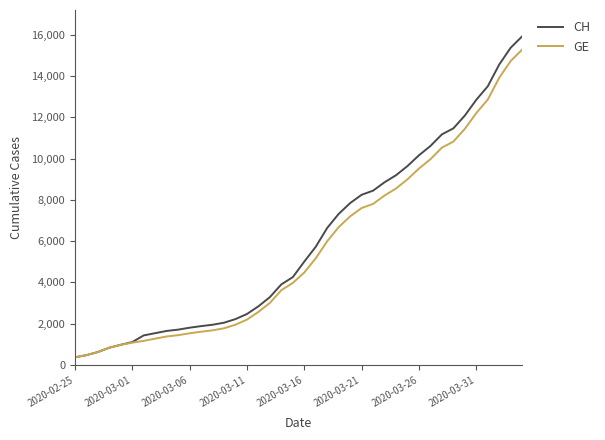

What is the difference between the maximum and minimum values in the GE series?

14909